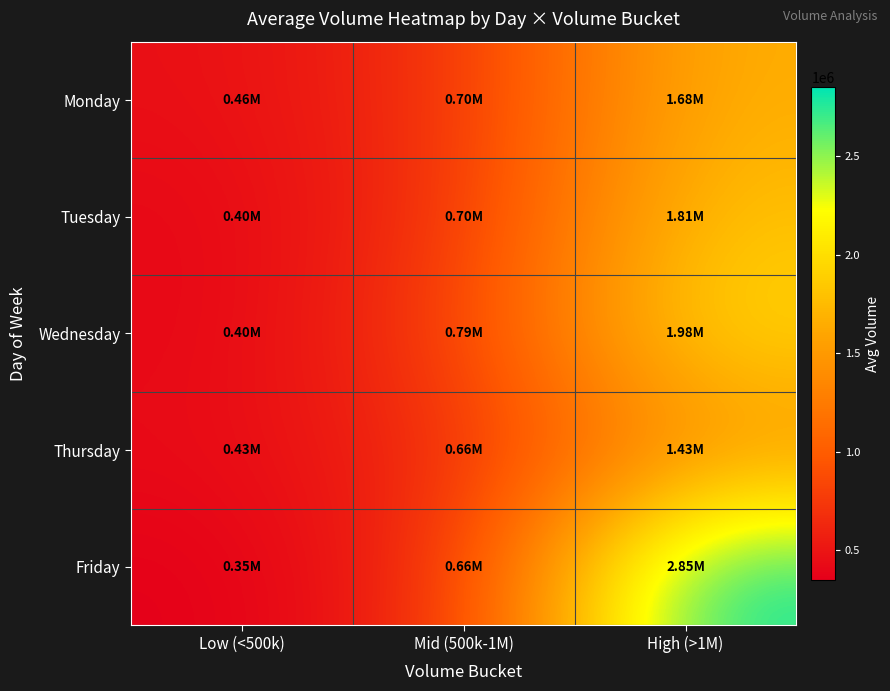

Which series has the largest total across all categories?

Friday